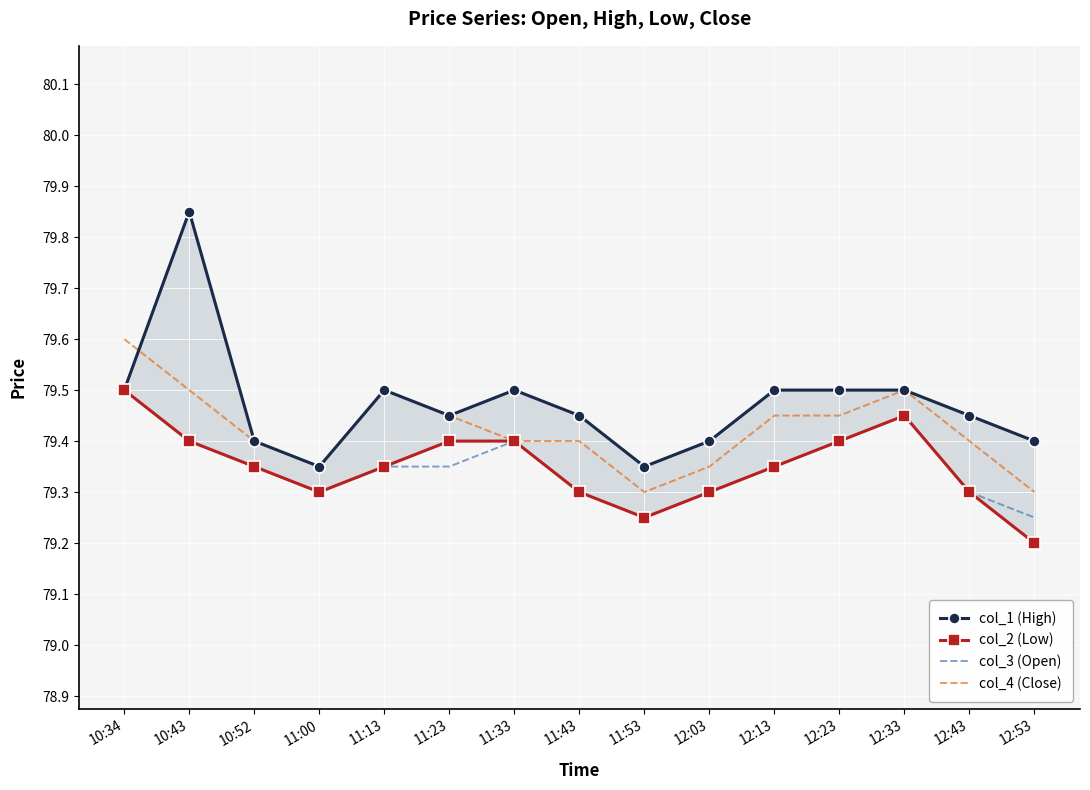

Which label corresponds to the largest value in the chart?

10:43